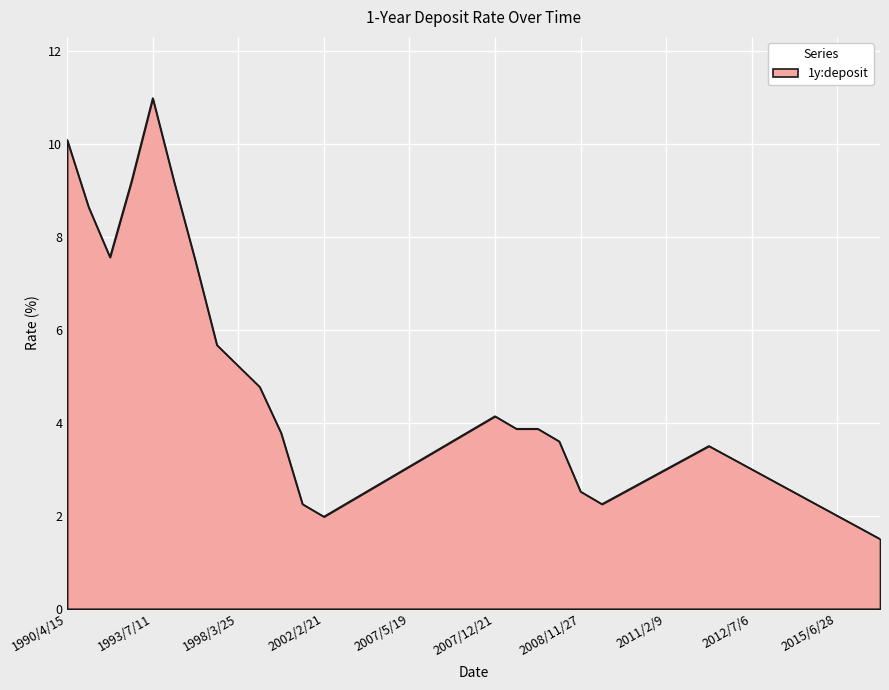

What is the maximum value shown in the chart?

11.0